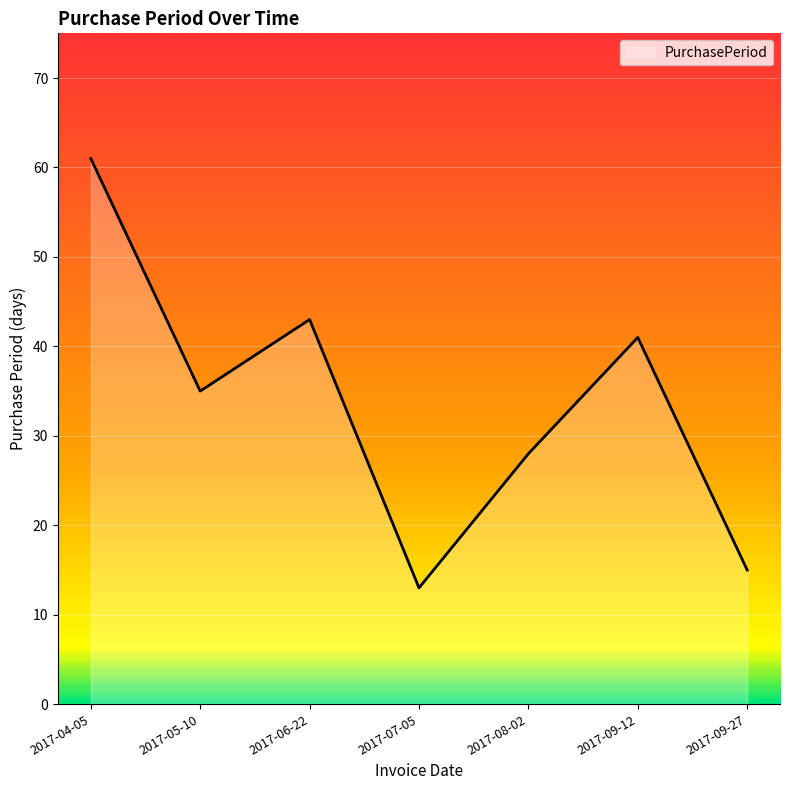

What position from the left is 2017-09-27?

7